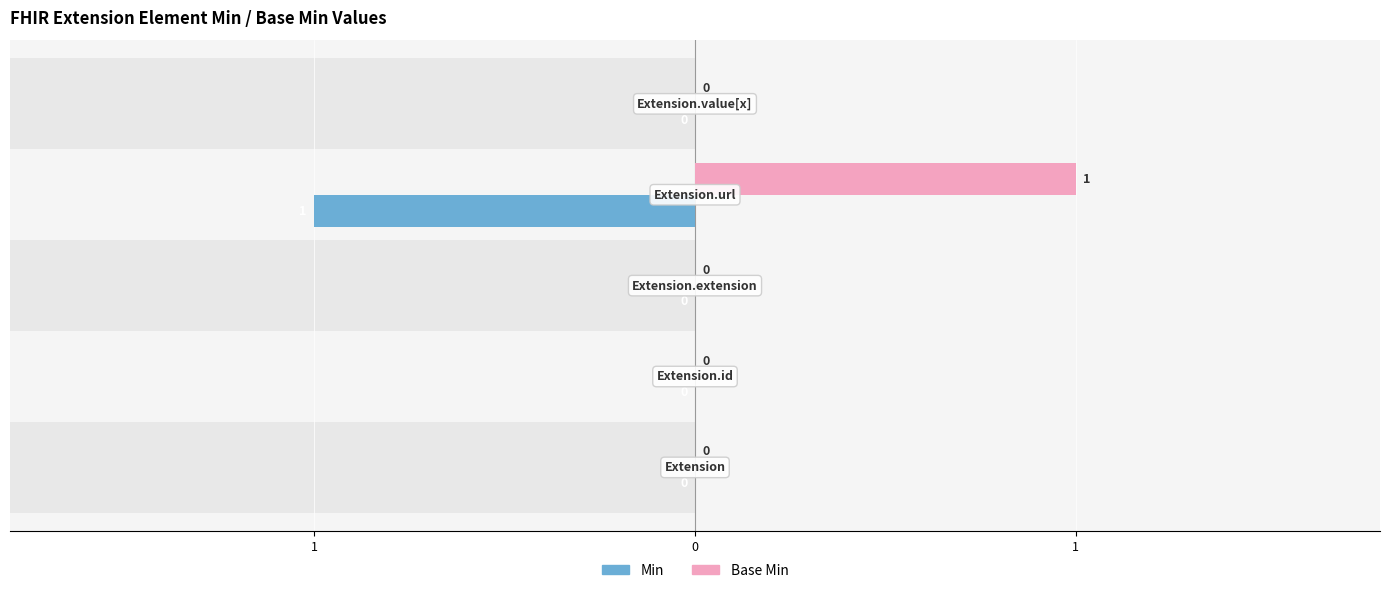

Count the Min values in the range 0 to 1.

4